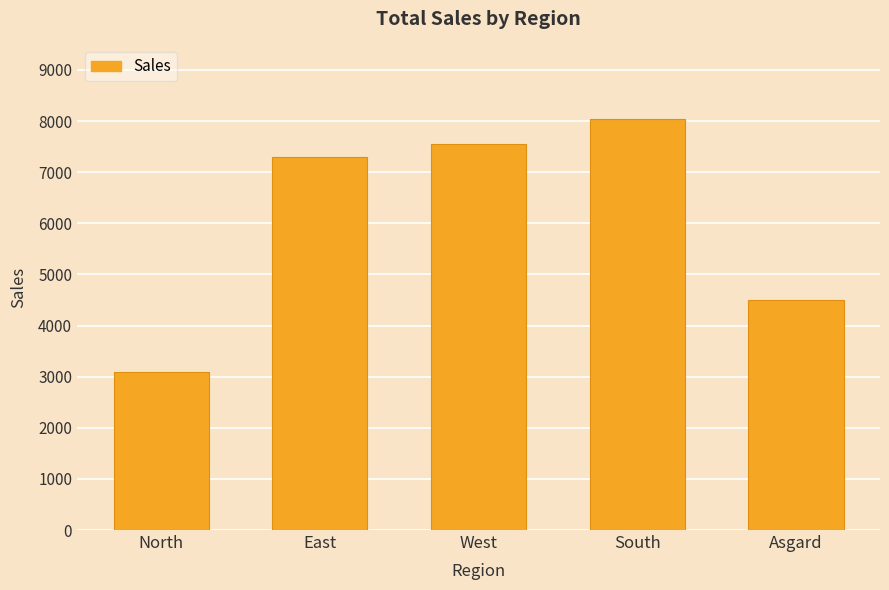

Between West and South, which is larger?

South